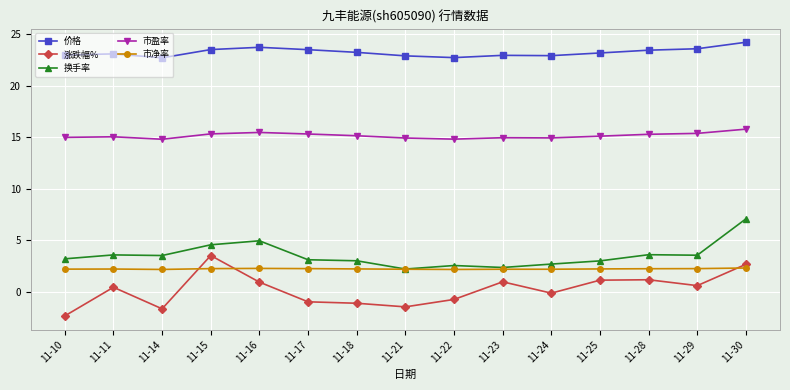

Is the value of 市净率 at 11-10 greater than the value of 涨跌幅% at 11-22?

Yes